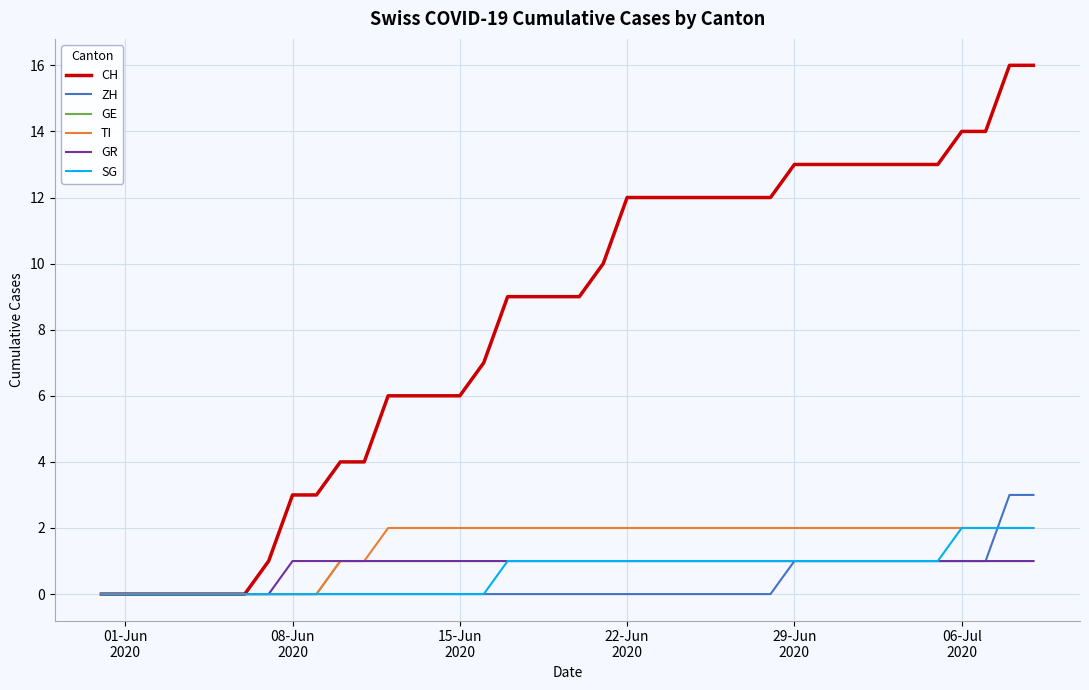

Which series has the largest total across all categories?

CH